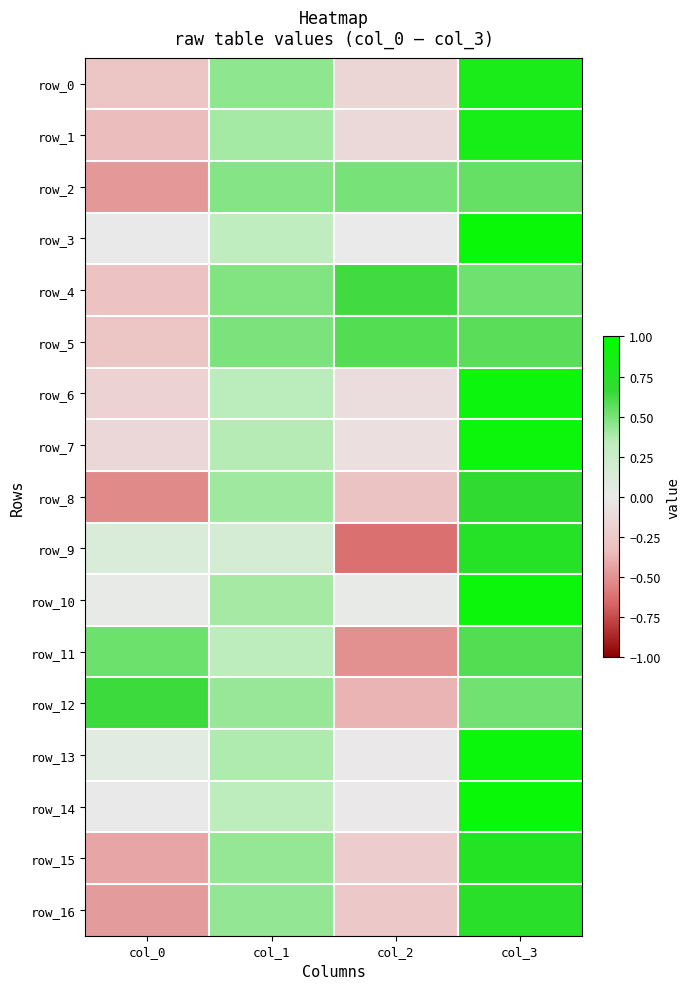

What is the average value of the row_2 series?

0.3